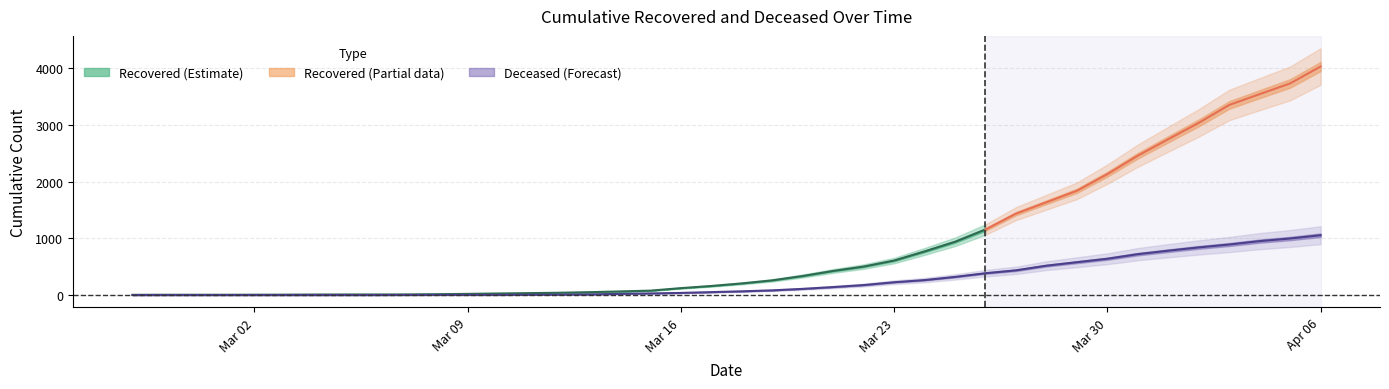

Which has a higher value, 2020-03-14 or 2020-03-05?

2020-03-14